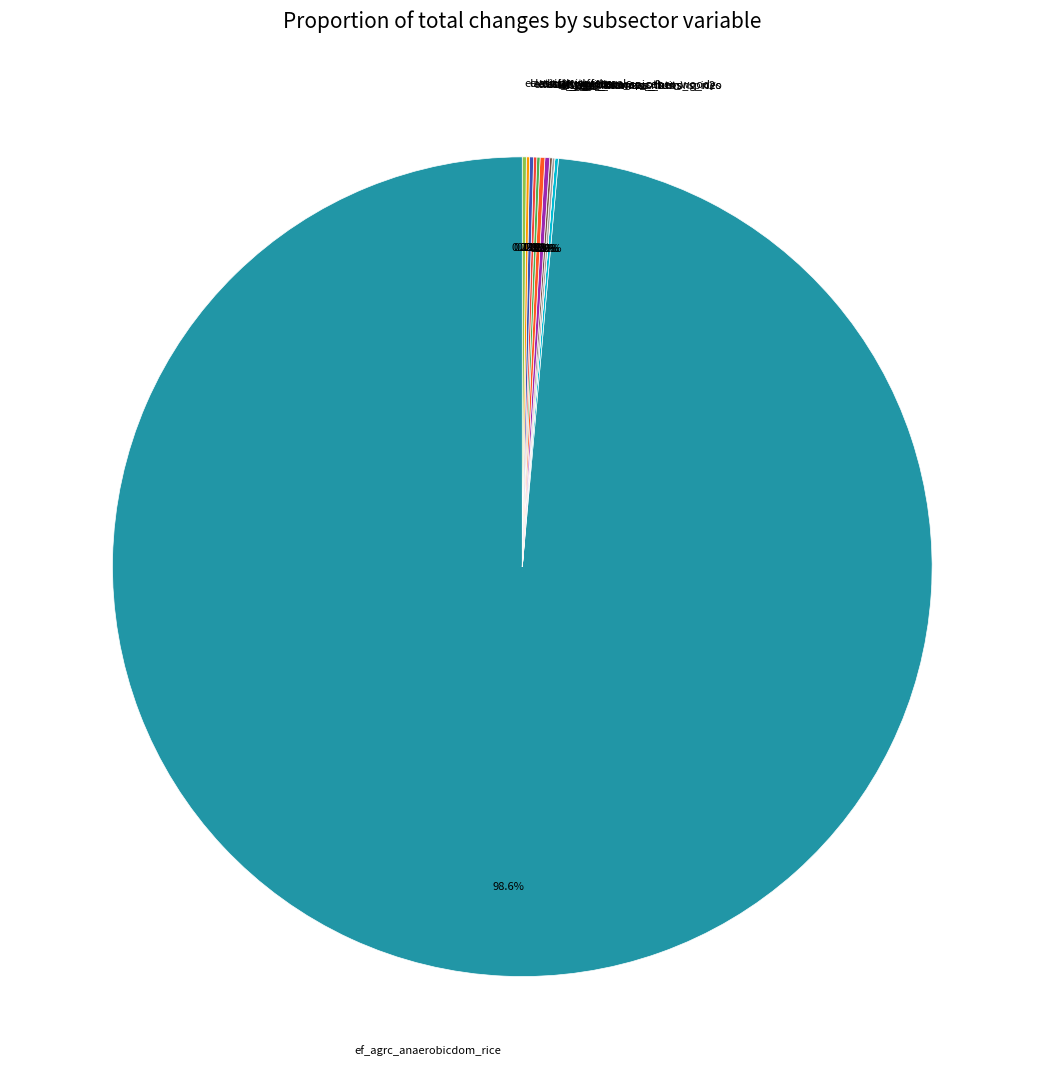

Which category has the biggest portion of the pie?

ef_agrc_anaerobicdom_rice